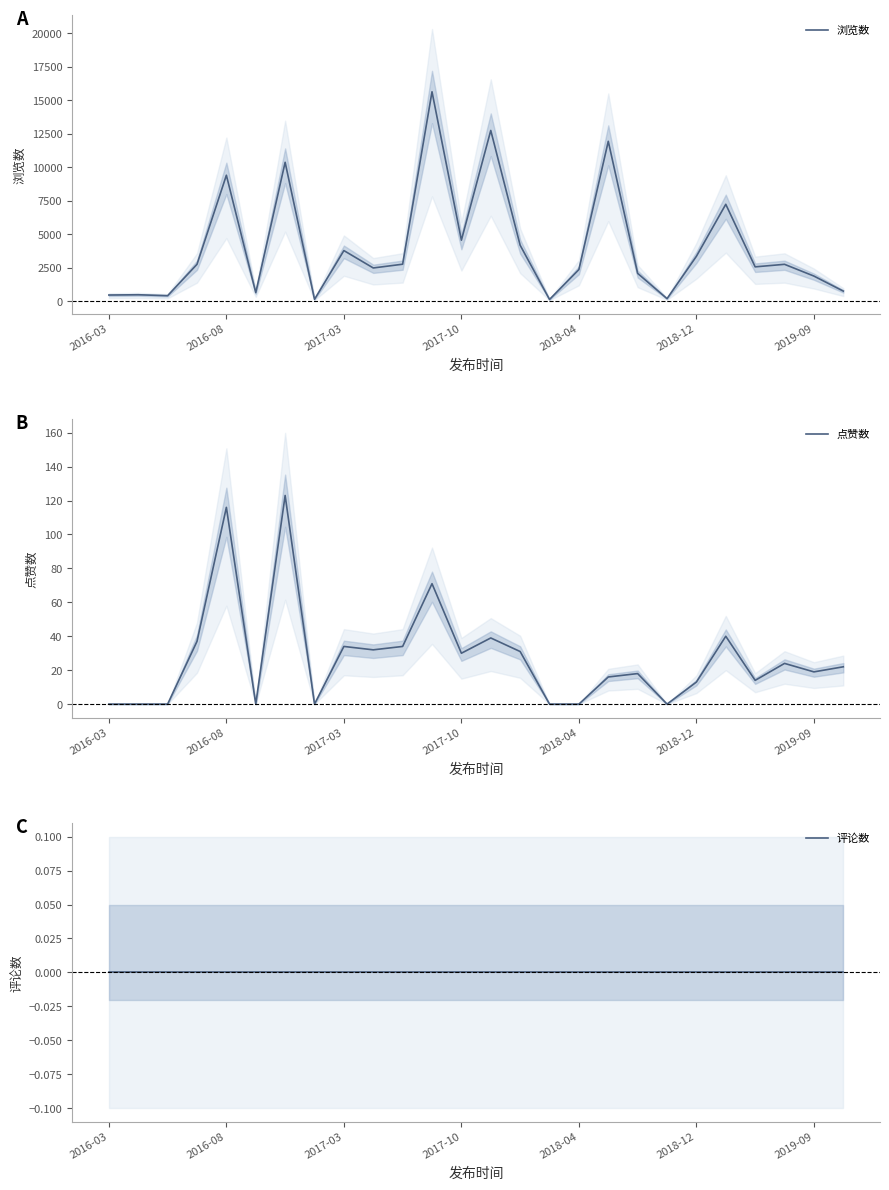

True or false: 浏览数 and 评论数 cross at least once.

False